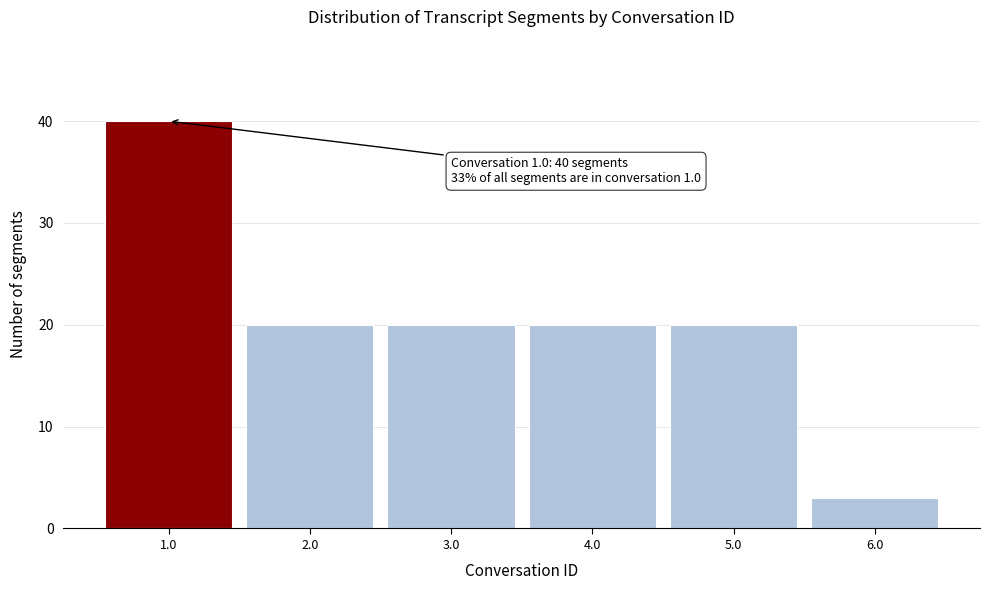

Reading left to right, what are all the values shown in this chart?

40	20	20	20	20	3